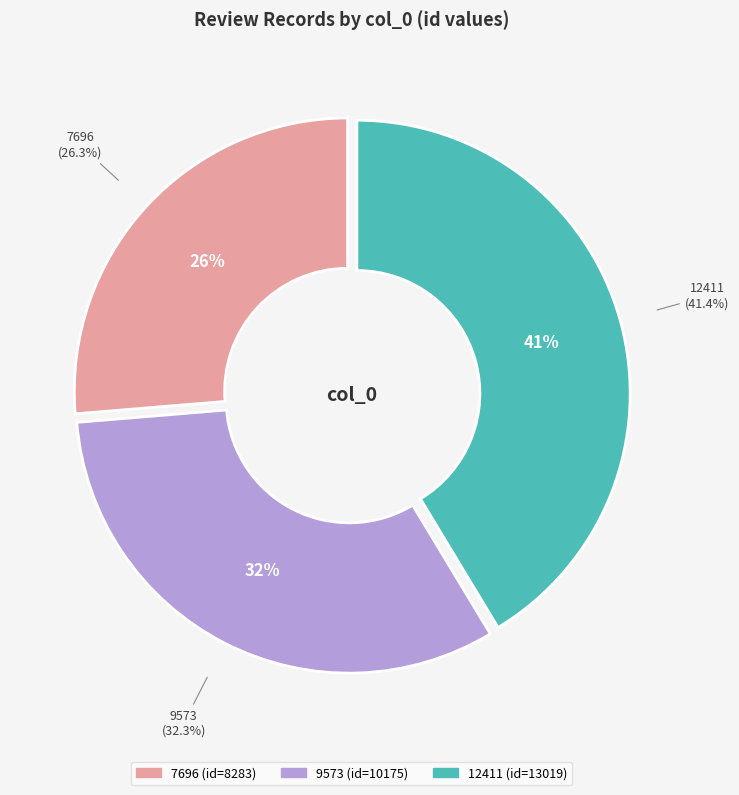

To the nearest percent, what percentage of the pie is 7696?

26%